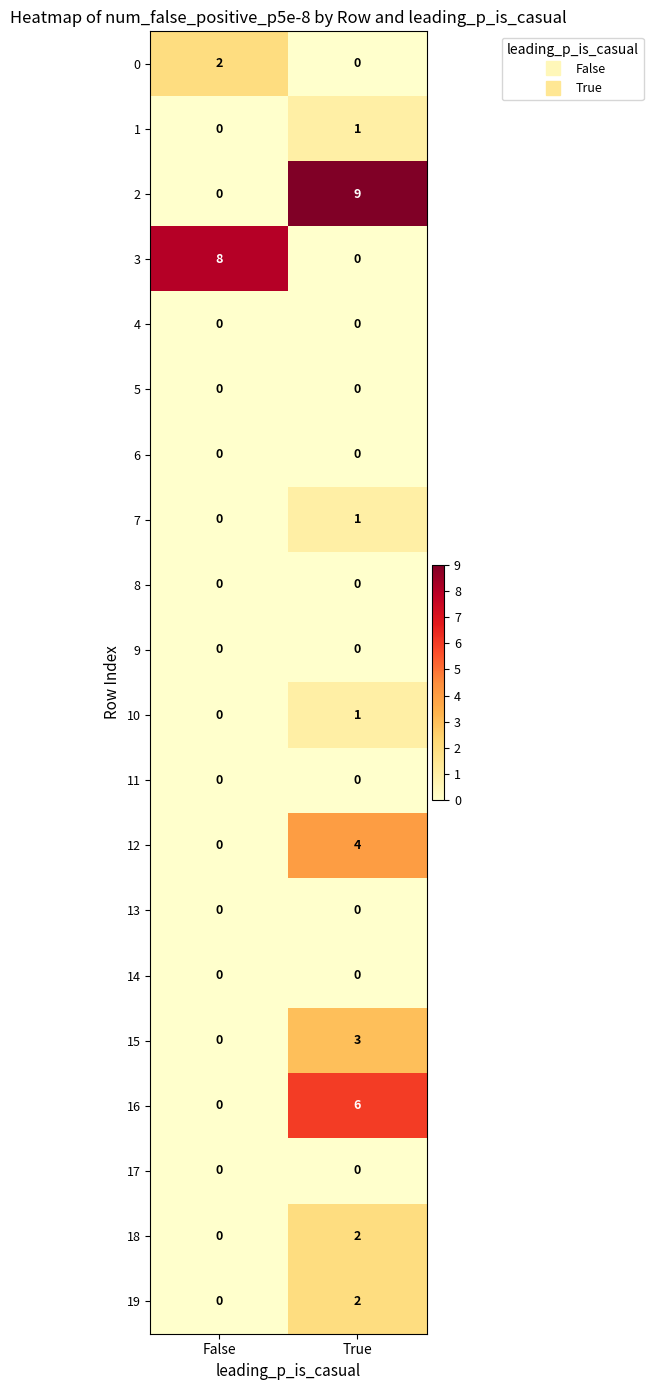

What is the spread (max minus min) of values at True?

9